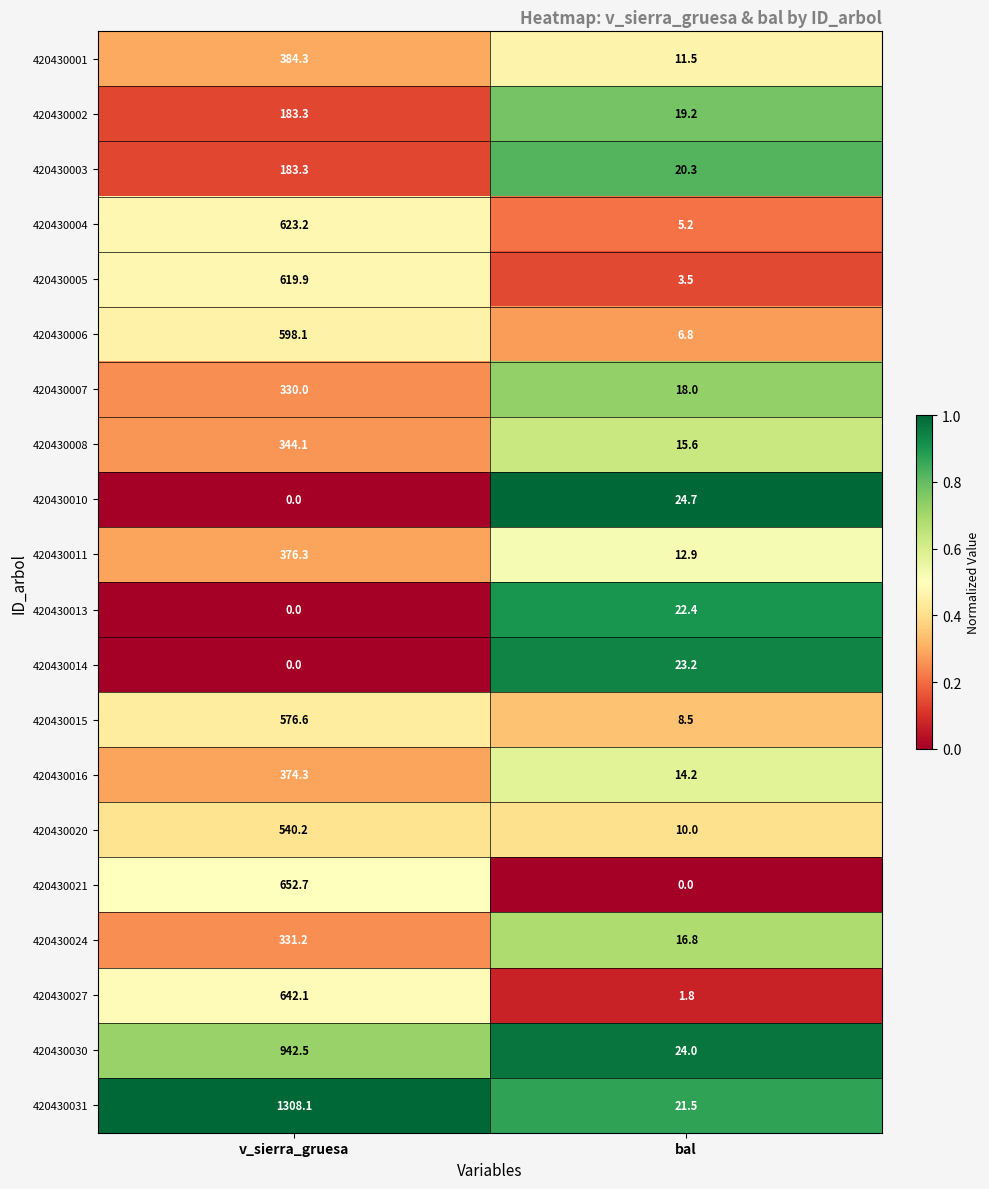

True or false: 420430006 has a value of 6.8 at bal.

True